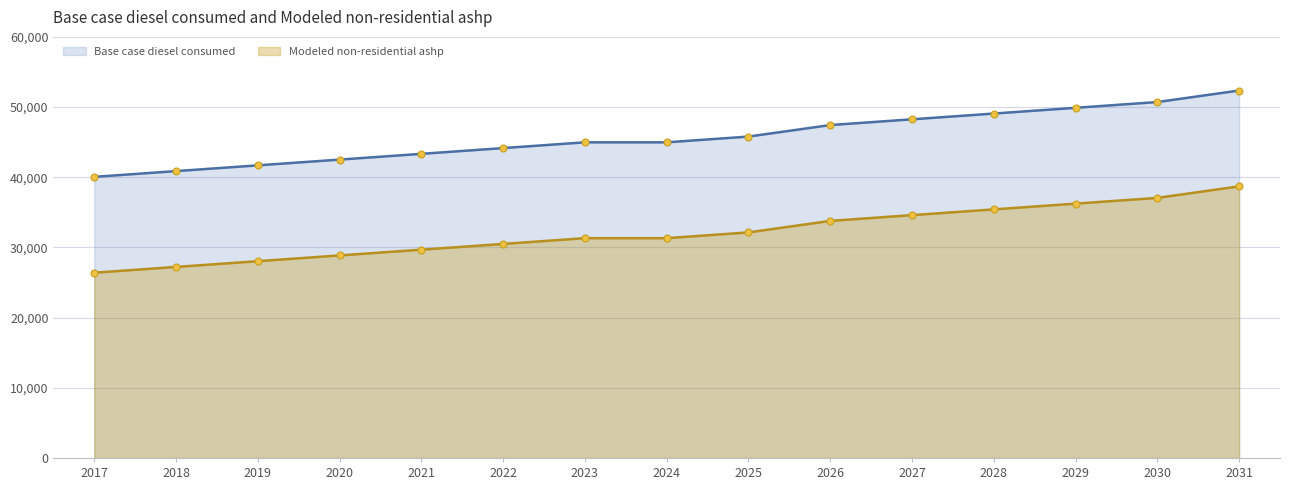

Reading left to right, list all the values displayed in this chart.

Base case diesel consumed: 2017=40055.6	2018=40875.7	2019=41695.7	2020=42515.8	2021=43335.9	2022=44155.9	2023=44976.0	2024=44976.0	2025=45796.1	2026=47436.2	2027=48256.3	2028=49076.4	2029=49896.4	2030=50716.5	2031=52356.6
Modeled non-residential ashp: 2017=26401.1	2018=27221.2	2019=28041.3	2020=28861.3	2021=29681.4	2022=30501.5	2023=31321.5	2024=31321.5	2025=32141.6	2026=33781.8	2027=34601.8	2028=35421.9	2029=36242.0	2030=37062.0	2031=38702.2